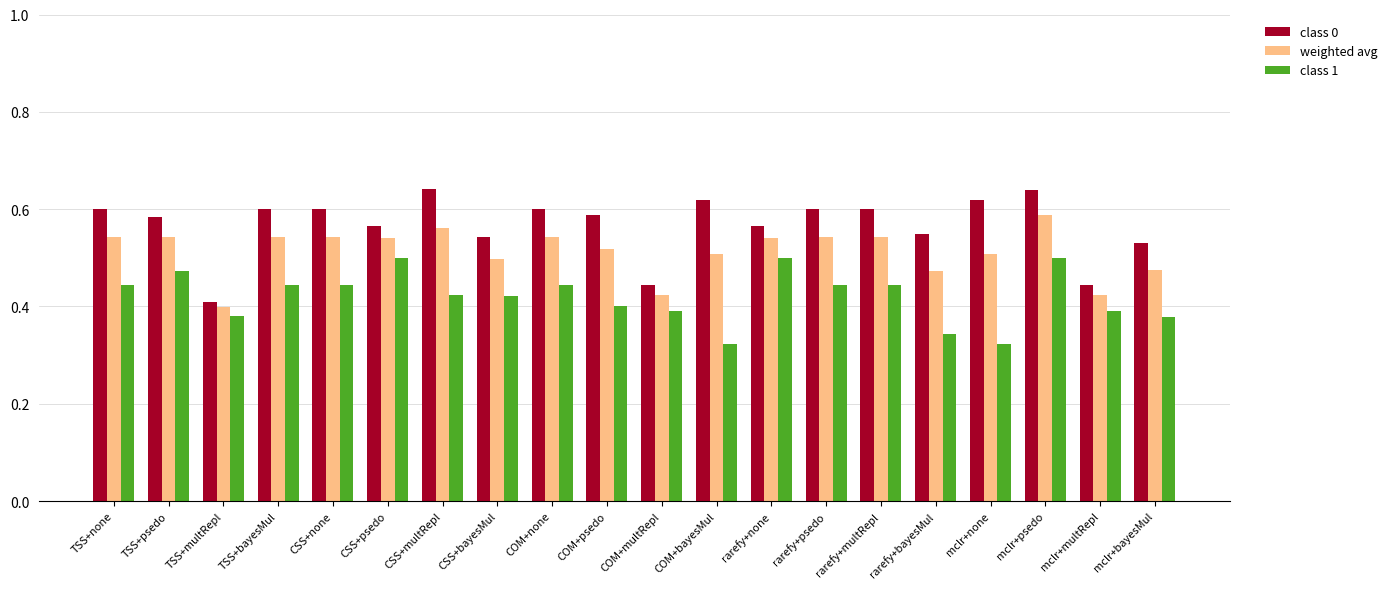

At which category is the sum across all series the highest?

mclr+psedo